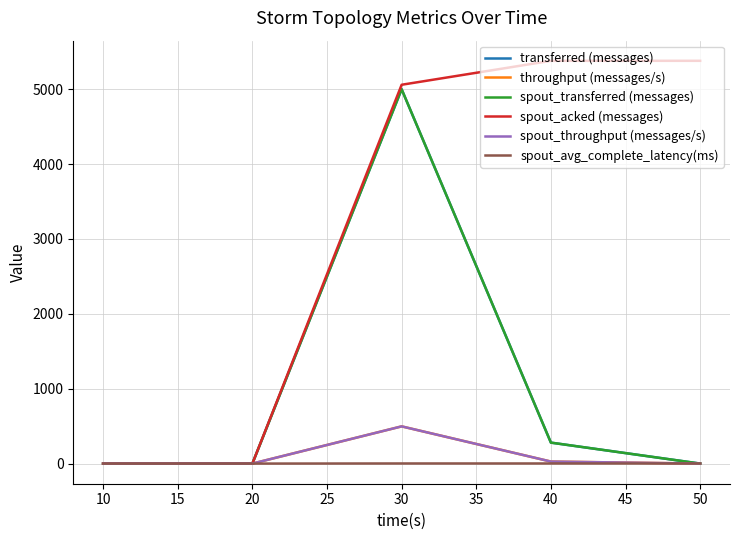

True or false: throughput (messages/s) has a value of 0.0 at 20.

True